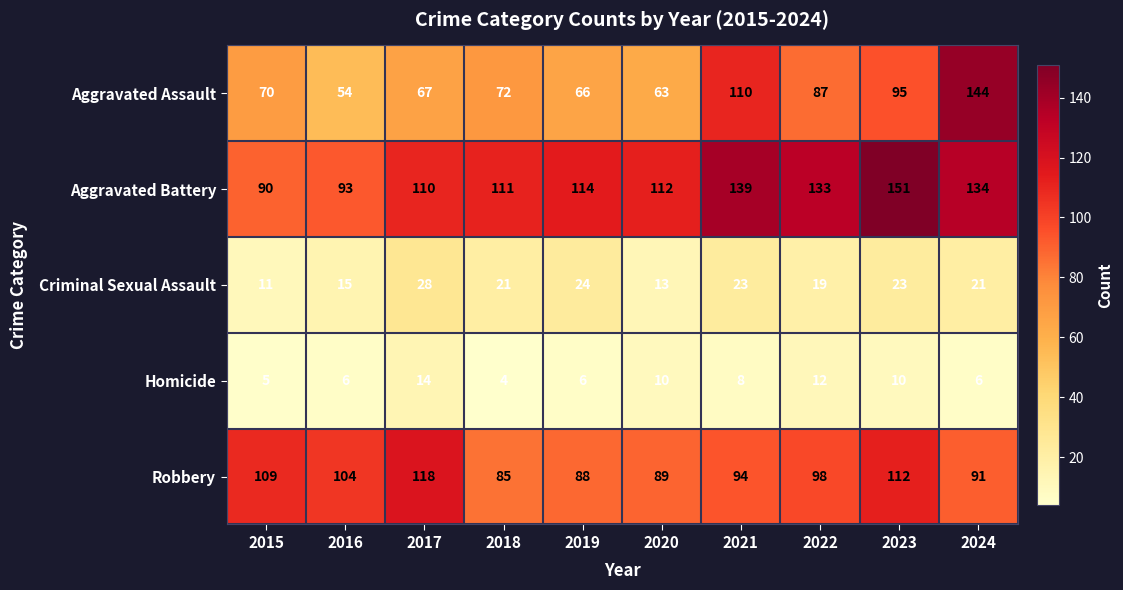

Rank the series by their maximum value, from highest to lowest.

Aggravated Battery, Aggravated Assault, Robbery, Criminal Sexual Assault, Homicide